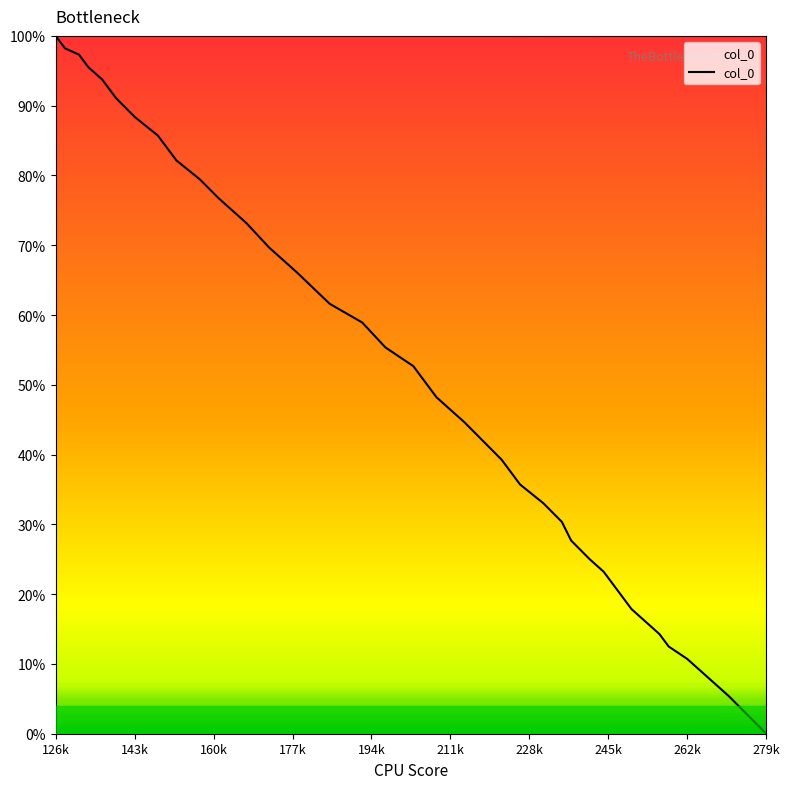

Count the number of values greater than 48.

20